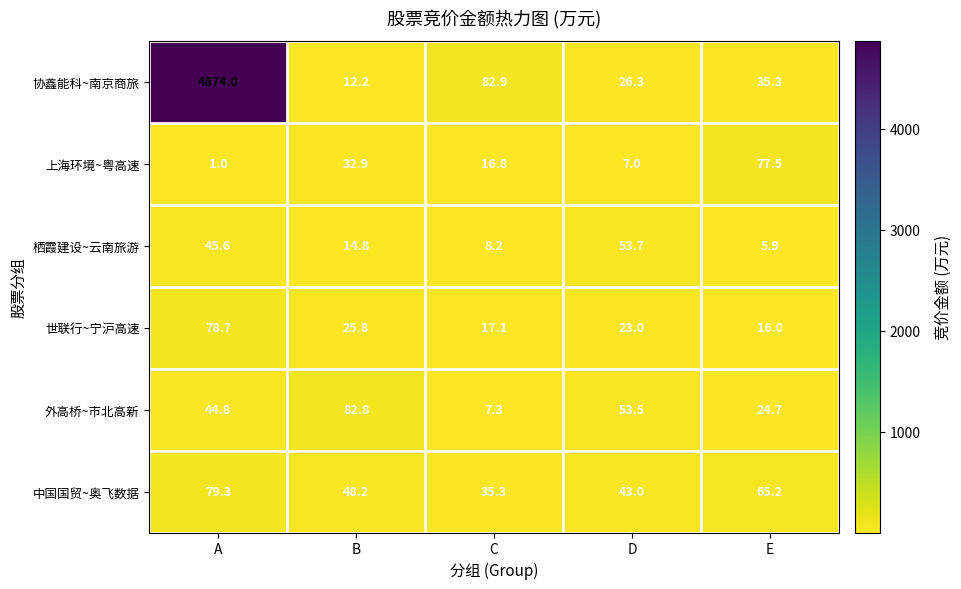

What is the sum of all 外高桥~市北高新 values?

213.1